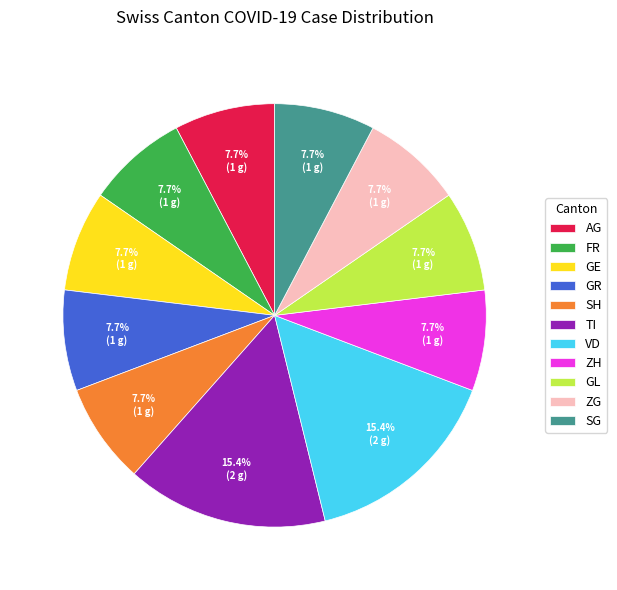

How many segments does this pie chart have?

11